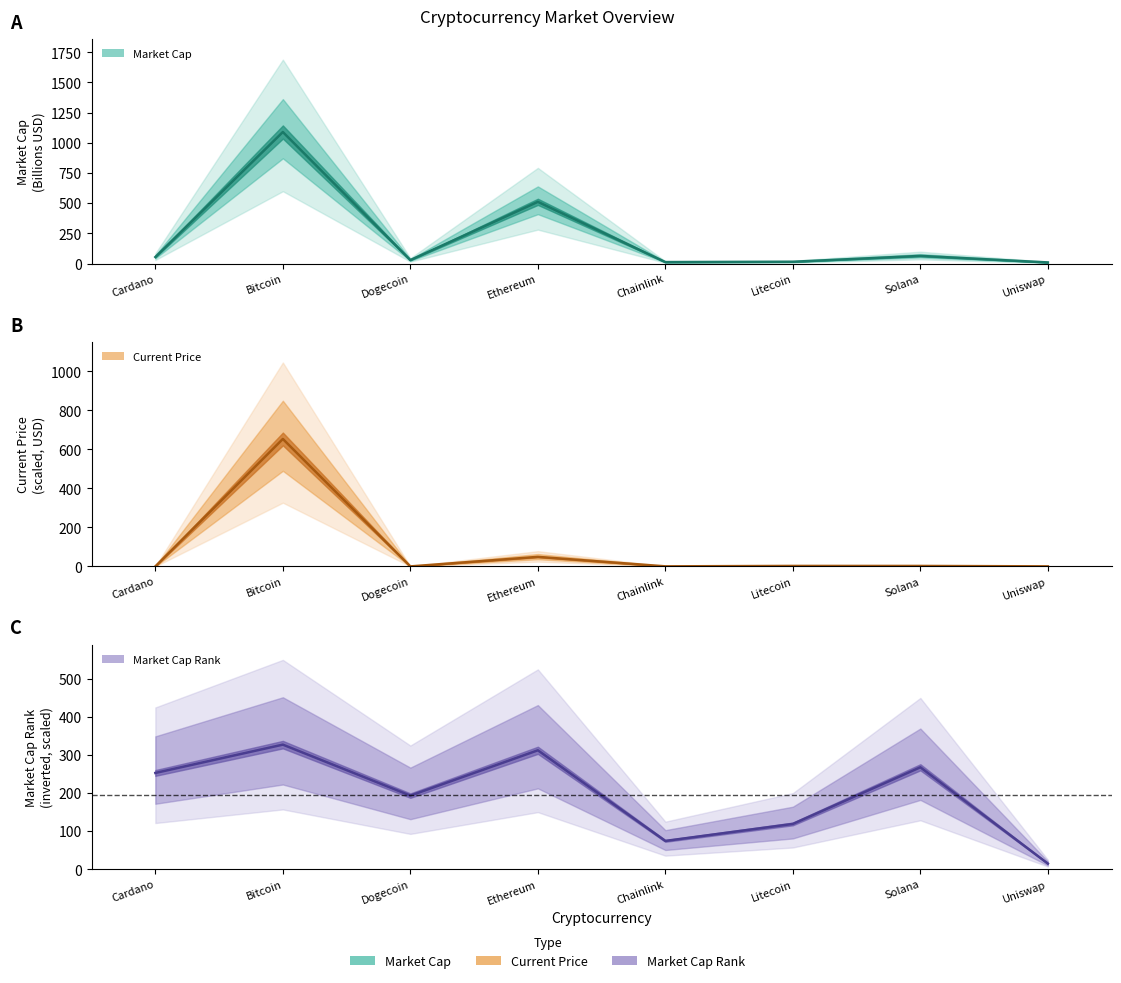

What is the total value across all series at Bitcoin?

2070.5